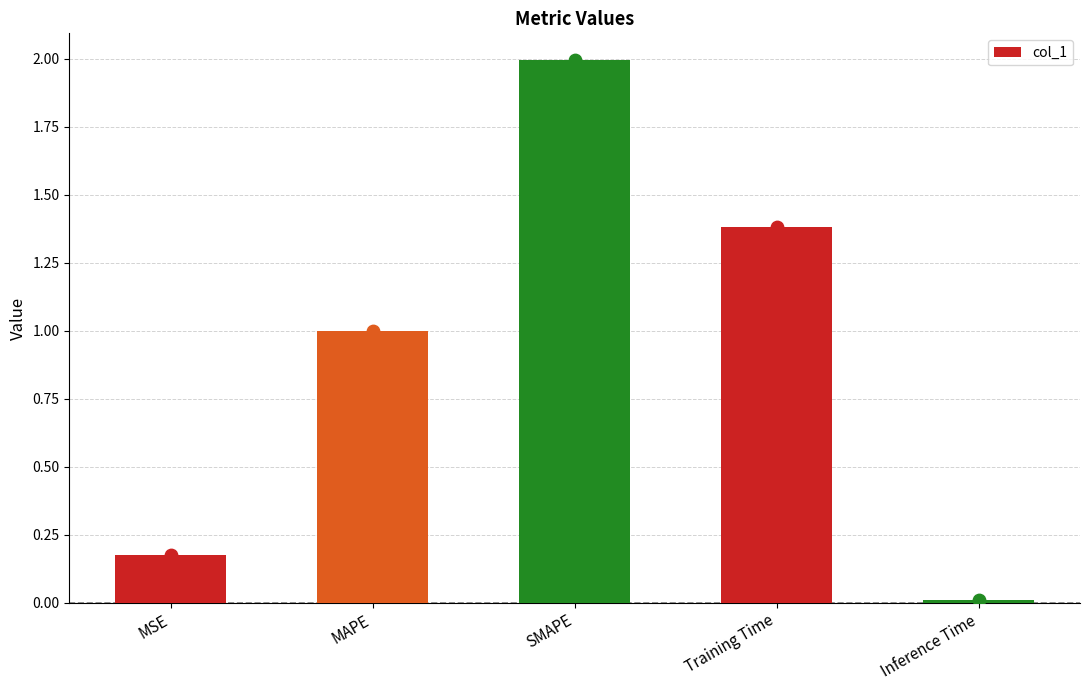

Between MSE and Inference Time, which is larger?

MSE